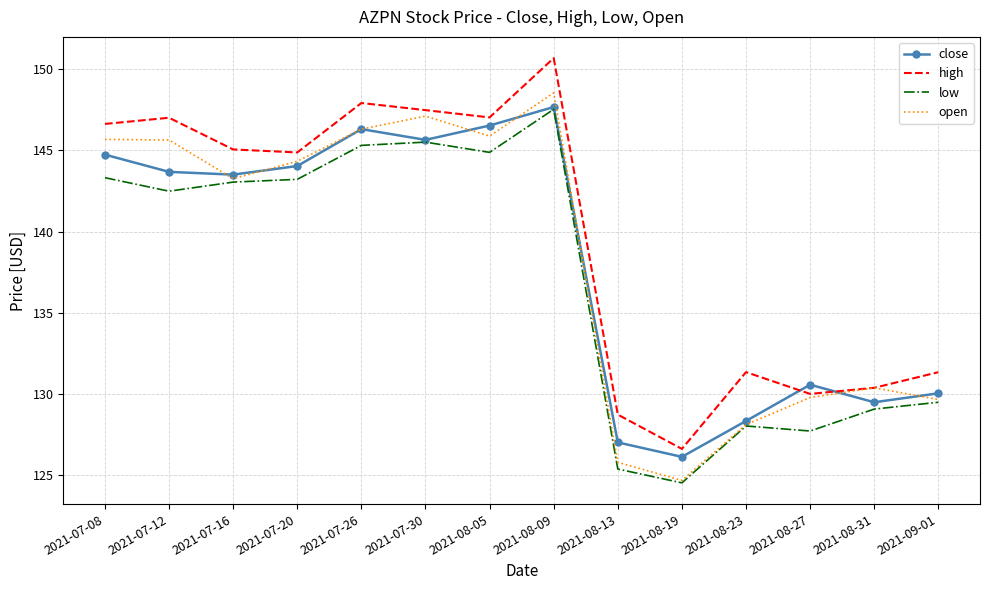

Which series ends up on top after the final intersection of high and close?

high